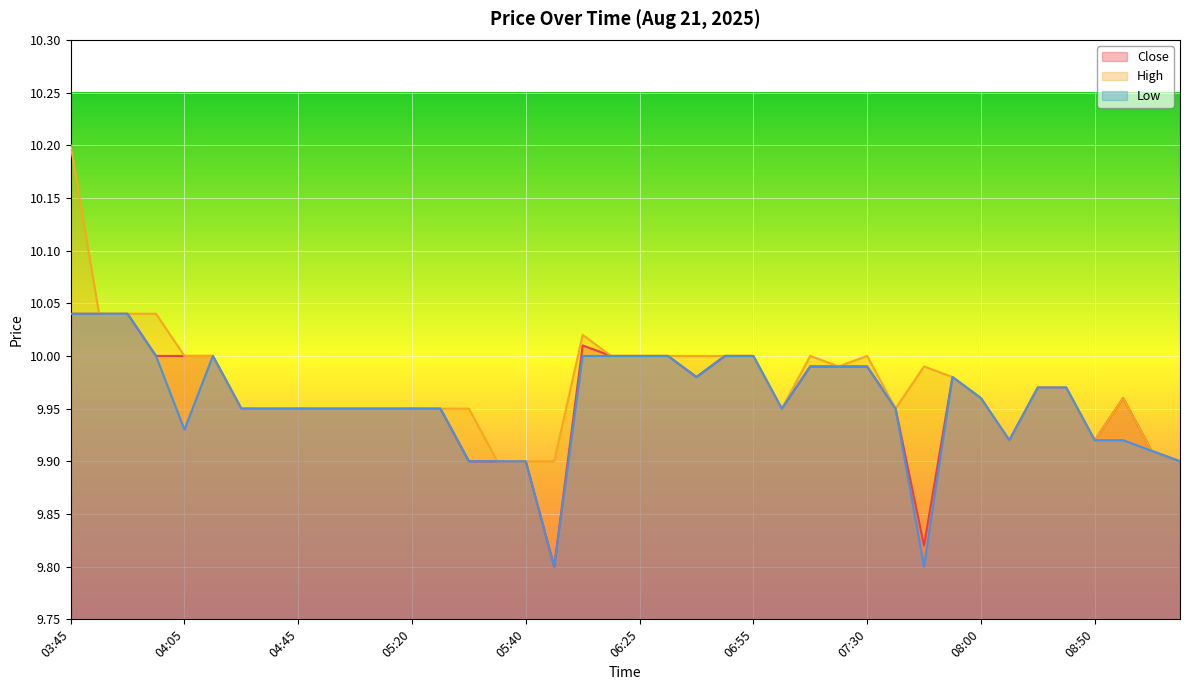

Reading left to right, list all the values displayed in this chart.

Close: 03:45=10.0	03:50=10.0	03:55=10.0	04:00=10.0	04:05=10.0	04:15=10.0	04:25=9.9	04:35=9.9	04:45=9.9	04:55=9.9	05:00=9.9	05:05=9.9	05:20=9.9	05:25=9.9	05:30=9.9	05:35=9.9	05:40=9.9	06:00=9.8	06:10=10.0	06:15=10.0	06:25=10.0	06:30=10.0	06:35=10.0	06:40=10.0	06:55=10.0	07:00=9.9	07:20=10.0	07:25=10.0	07:30=10.0	07:45=9.9	07:50=9.8	07:55=10.0	08:00=10.0	08:20=9.9	08:30=10.0	08:40=10.0	08:50=9.9	08:55=10.0	09:05=9.9	09:30=9.9
High: 03:45=10.2	03:50=10.0	03:55=10.0	04:00=10.0	04:05=10.0	04:15=10.0	04:25=9.9	04:35=9.9	04:45=9.9	04:55=9.9	05:00=9.9	05:05=9.9	05:20=9.9	05:25=9.9	05:30=9.9	05:35=9.9	05:40=9.9	06:00=9.9	06:10=10.0	06:15=10.0	06:25=10.0	06:30=10.0	06:35=10.0	06:40=10.0	06:55=10.0	07:00=9.9	07:20=10.0	07:25=10.0	07:30=10.0	07:45=9.9	07:50=10.0	07:55=10.0	08:00=10.0	08:20=9.9	08:30=10.0	08:40=10.0	08:50=9.9	08:55=10.0	09:05=9.9	09:30=9.9
Low: 03:45=10.0	03:50=10.0	03:55=10.0	04:00=10.0	04:05=9.9	04:15=10.0	04:25=9.9	04:35=9.9	04:45=9.9	04:55=9.9	05:00=9.9	05:05=9.9	05:20=9.9	05:25=9.9	05:30=9.9	05:35=9.9	05:40=9.9	06:00=9.8	06:10=10.0	06:15=10.0	06:25=10.0	06:30=10.0	06:35=10.0	06:40=10.0	06:55=10.0	07:00=9.9	07:20=10.0	07:25=10.0	07:30=10.0	07:45=9.9	07:50=9.8	07:55=10.0	08:00=10.0	08:20=9.9	08:30=10.0	08:40=10.0	08:50=9.9	08:55=9.9	09:05=9.9	09:30=9.9